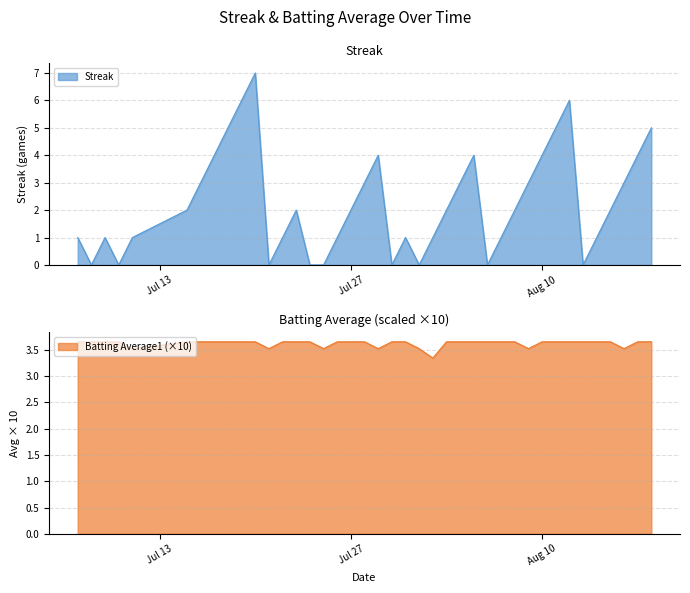

What is the maximum value for Streak?

7